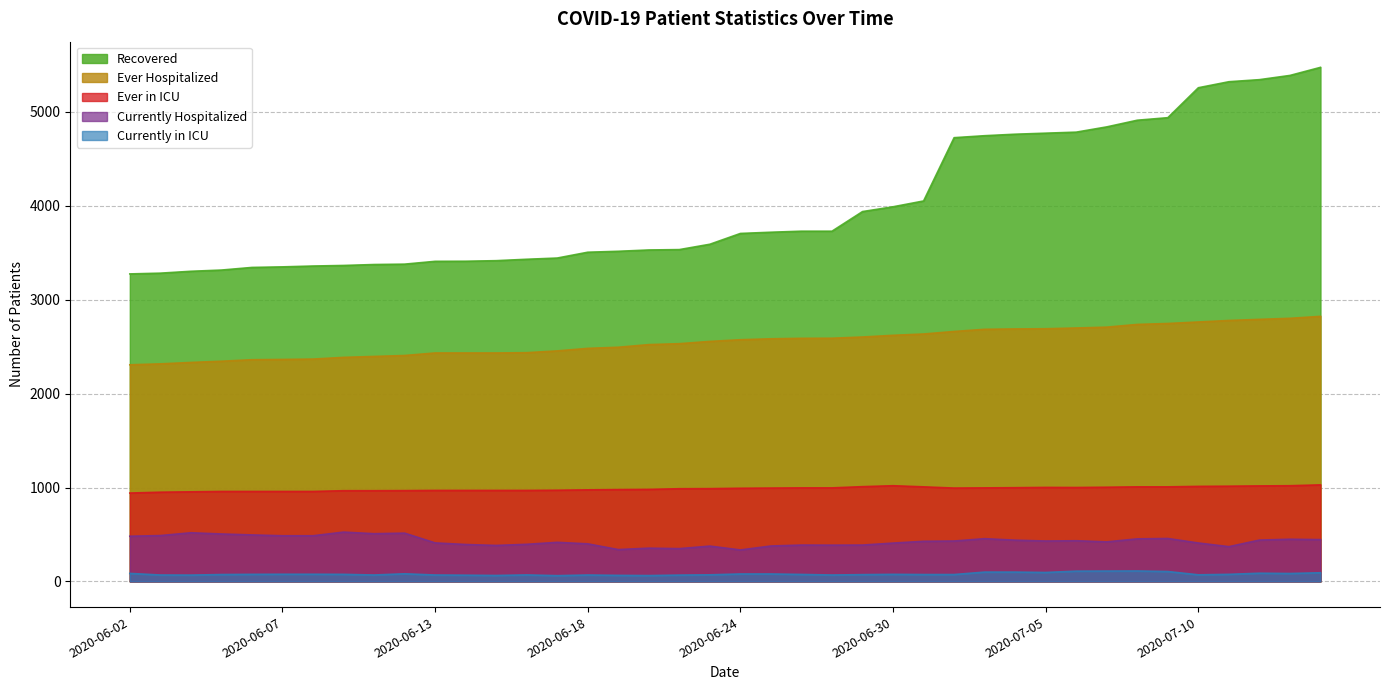

How many lines are shown in the chart?

5